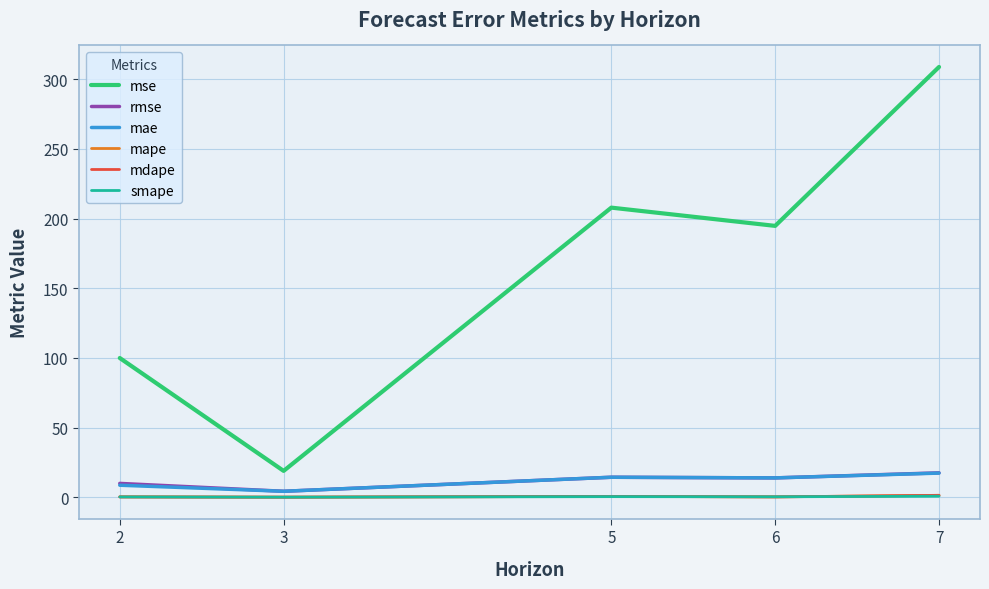

In mae, how many points are higher than both neighbors (excluding endpoints)?

1